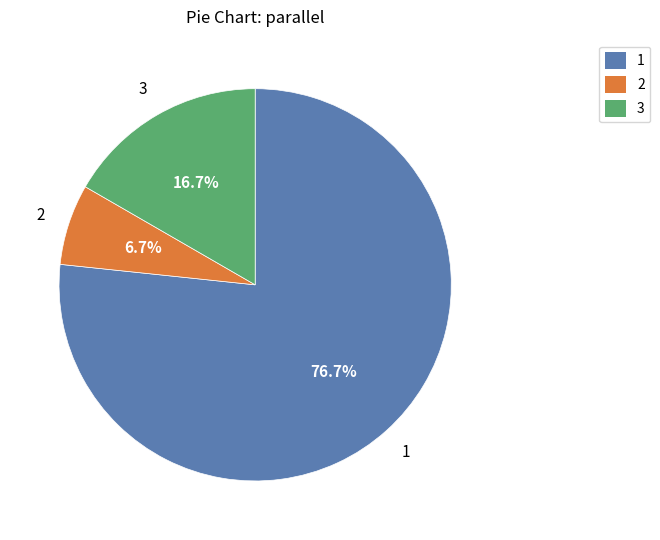

Is there any slice that represents more than half of the pie?

Yes